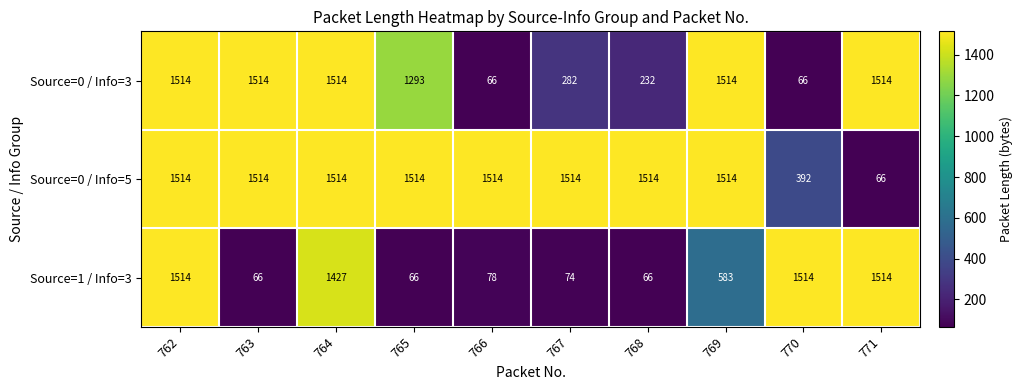

Where is Source=0 / Info=3 nearest to the value 790?

765